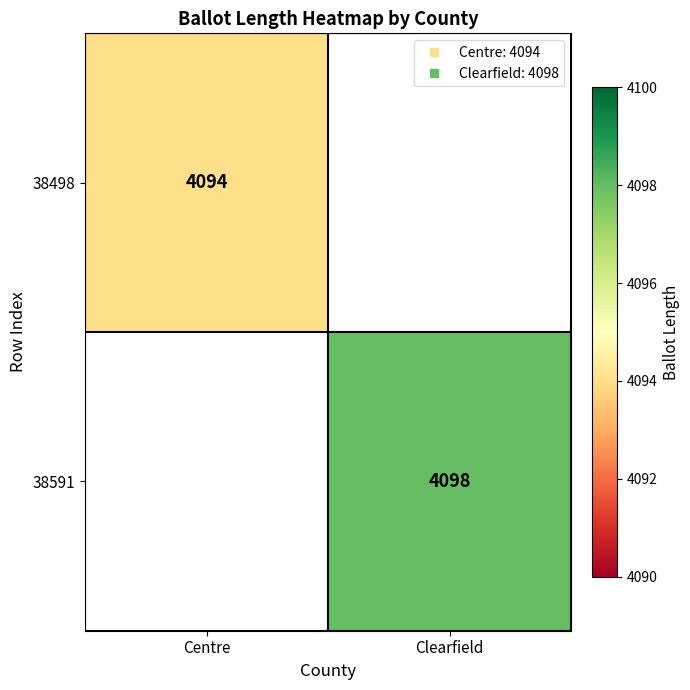

Is it true that 38591 equals 4098.0 at Clearfield?

True